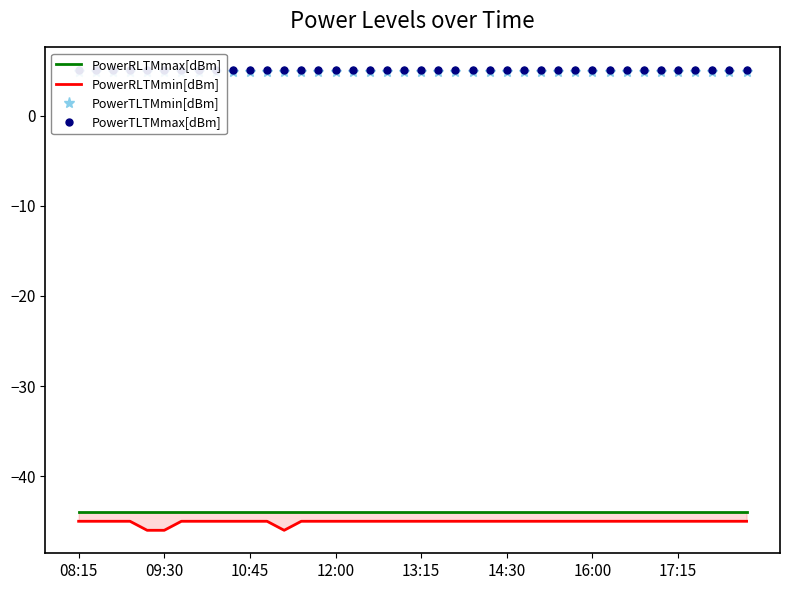

What is the sum of the PowerRLTMmax[dBm] values at 14 and 30?

-88.0